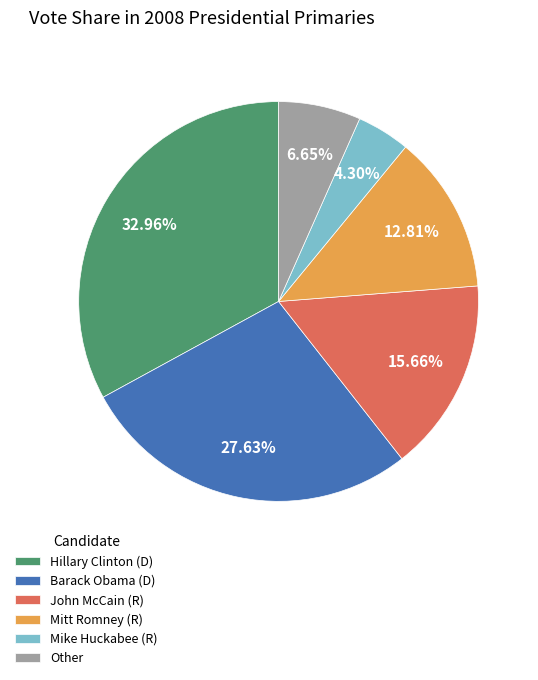

How much of the chart is everything except Barack Obama (D)?

72.4%